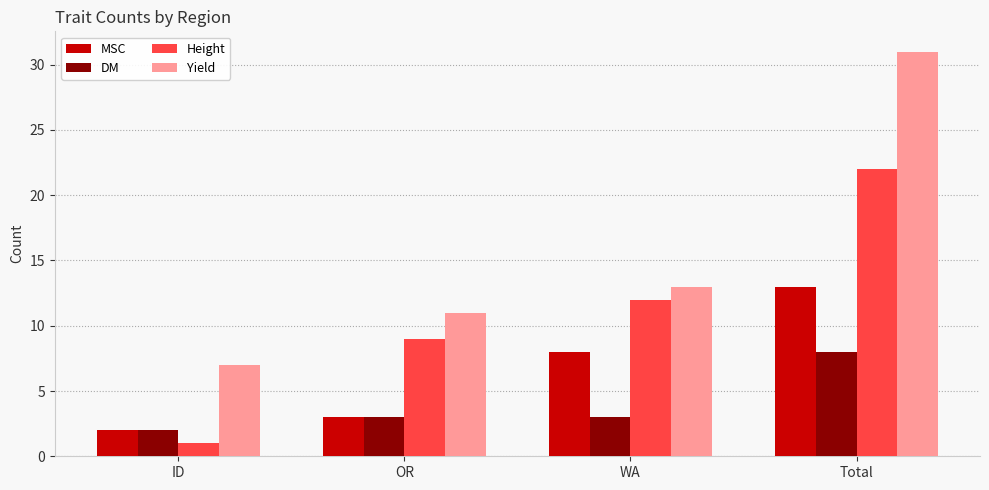

Are the bars horizontal?

No